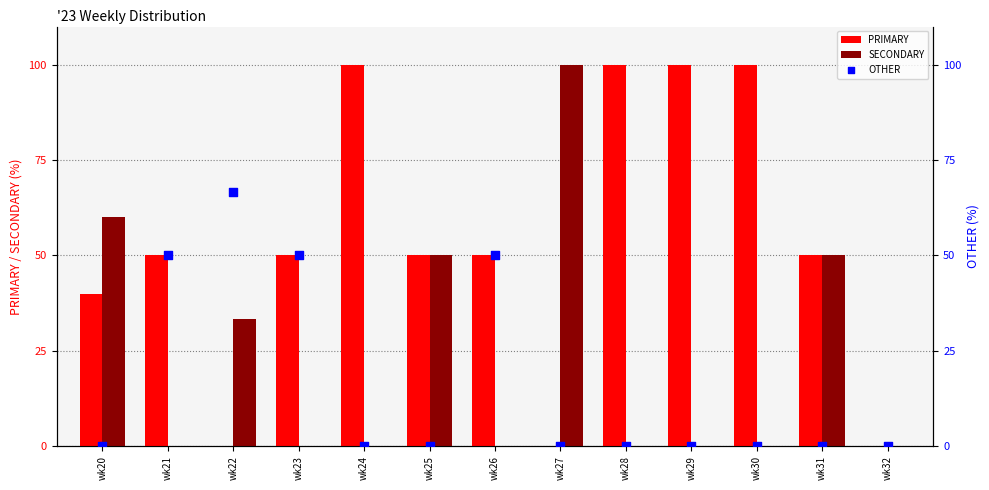

Which series contains the lowest Y value?

PRIMARY